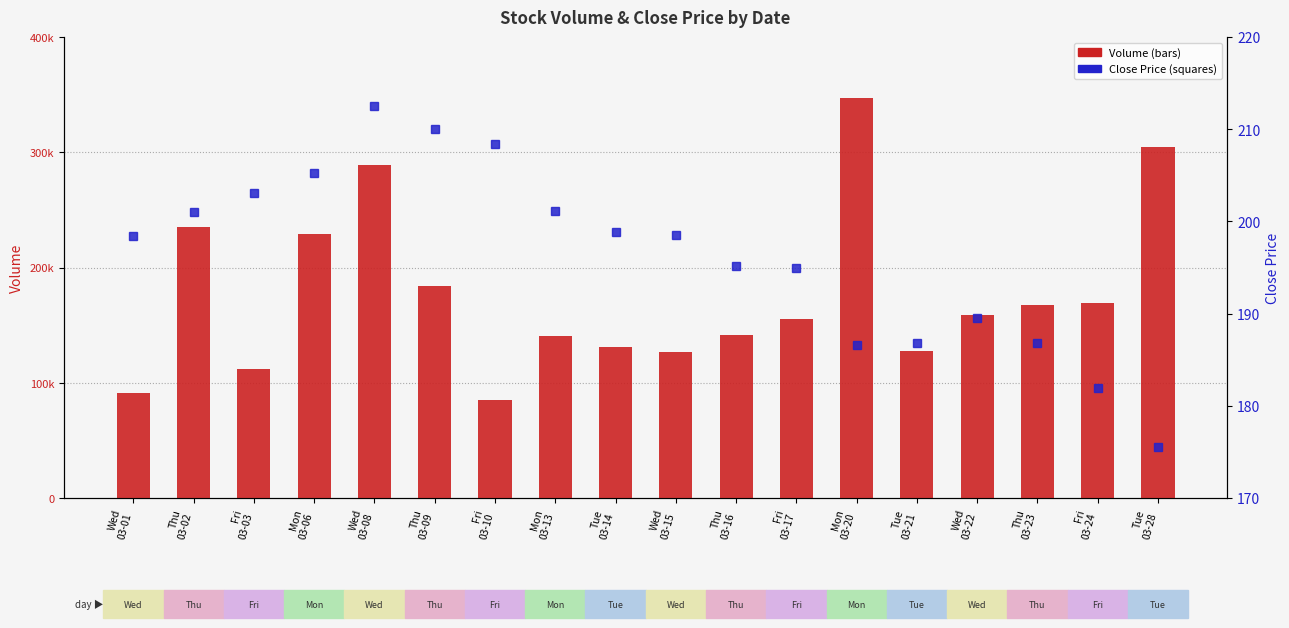

How many groups of bars are there?

18